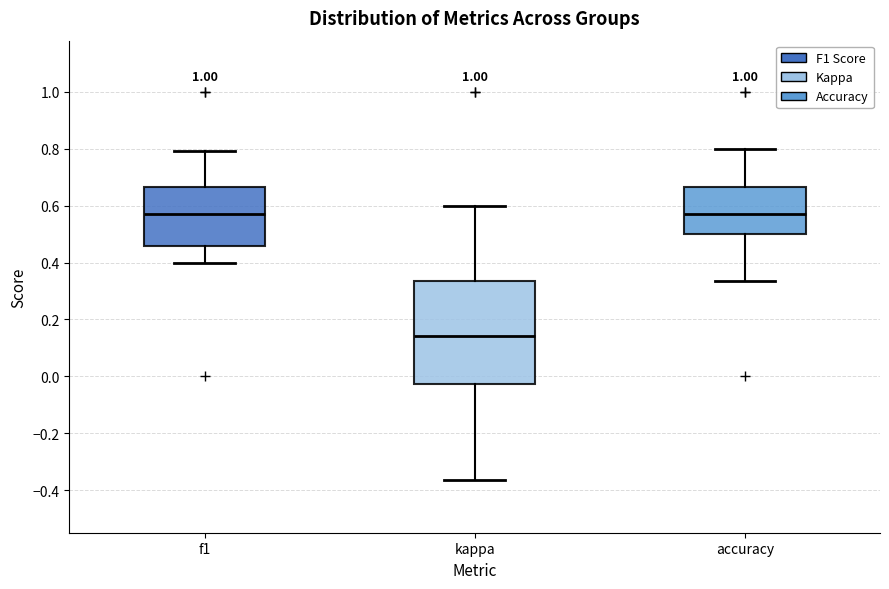

Which box's median line is the lowest?

kappa